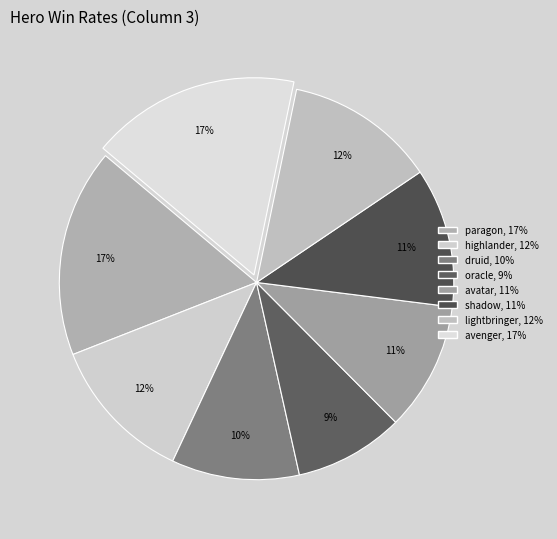

Which category has the smallest portion of the pie?

oracle